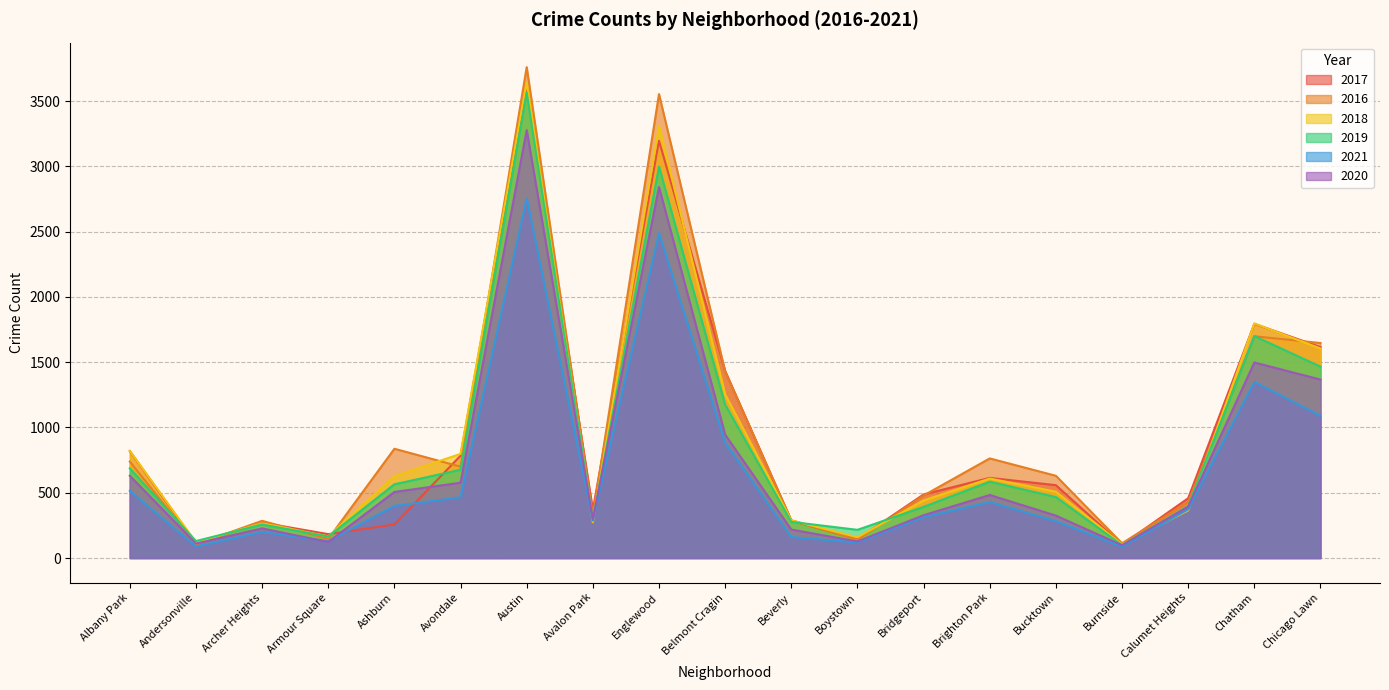

Reading left to right, what are all the values shown in this chart?

2017: Albany Park=819	Andersonville=111	Archer Heights=271	Armour Square=183	Ashburn=257	Avondale=784	Austin=3623	Avalon Park=369	Englewood=3196	Belmont Cragin=1433	Beverly=287	Boystown=144	Bridgeport=487	Brighton Park=614	Bucktown=558	Burnside=102	Calumet Heights=458	Chatham=1794	Chicago Lawn=1616
2016: Albany Park=739	Andersonville=105	Archer Heights=285	Armour Square=146	Ashburn=837	Avondale=700	Austin=3760	Avalon Park=326	Englewood=3554	Belmont Cragin=1430	Beverly=289	Boystown=140	Bridgeport=479	Brighton Park=763	Bucktown=630	Burnside=113	Calumet Heights=431	Chatham=1699	Chicago Lawn=1647
2018: Albany Park=821	Andersonville=120	Archer Heights=266	Armour Square=166	Ashburn=627	Avondale=798	Austin=3644	Avalon Park=274	Englewood=3310	Belmont Cragin=1254	Beverly=289	Boystown=159	Bridgeport=441	Brighton Park=609	Bucktown=508	Burnside=104	Calumet Heights=365	Chatham=1797	Chicago Lawn=1605
2019: Albany Park=687	Andersonville=130	Archer Heights=257	Armour Square=165	Ashburn=565	Avondale=676	Austin=3566	Avalon Park=293	Englewood=2998	Belmont Cragin=1175	Beverly=277	Boystown=216	Bridgeport=392	Brighton Park=585	Bucktown=467	Burnside=99	Calumet Heights=398	Chatham=1700	Chicago Lawn=1466
2021: Albany Park=514	Andersonville=88	Archer Heights=200	Armour Square=128	Ashburn=399	Avondale=465	Austin=2756	Avalon Park=286	Englewood=2489	Belmont Cragin=883	Beverly=161	Boystown=119	Bridgeport=313	Brighton Park=429	Bucktown=283	Burnside=86	Calumet Heights=373	Chatham=1349	Chicago Lawn=1090
2020: Albany Park=630	Andersonville=111	Archer Heights=227	Armour Square=123	Ashburn=506	Avondale=577	Austin=3278	Avalon Park=297	Englewood=2842	Belmont Cragin=945	Beverly=218	Boystown=127	Bridgeport=328	Brighton Park=483	Bucktown=325	Burnside=98	Calumet Heights=393	Chatham=1498	Chicago Lawn=1367